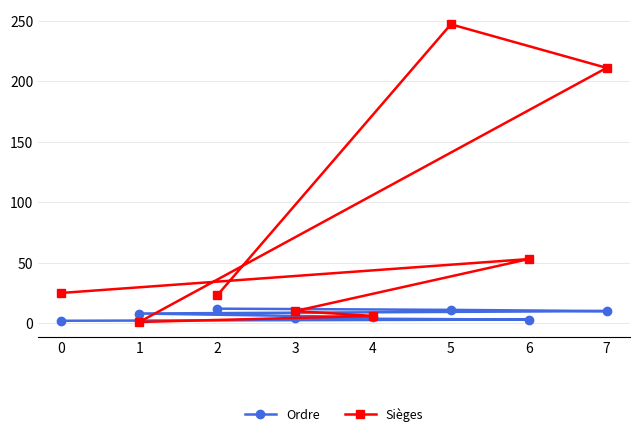

Is the value of Ordre at 6 greater than the value of Sièges at 3?

No